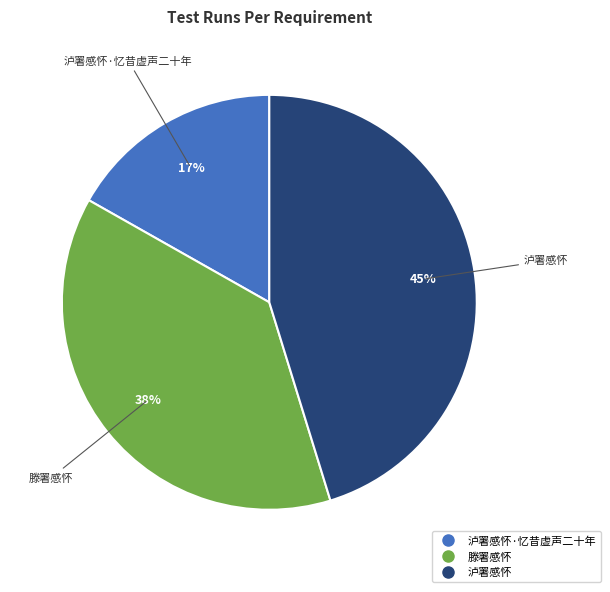

To the nearest percent, what is the difference between the largest and smallest slice percentages?

28%